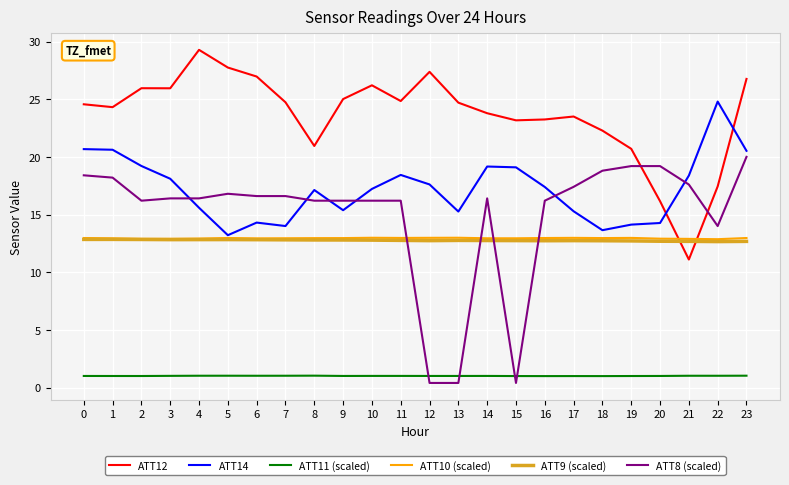

What is the spread (max minus min) of values at 23?

25.7